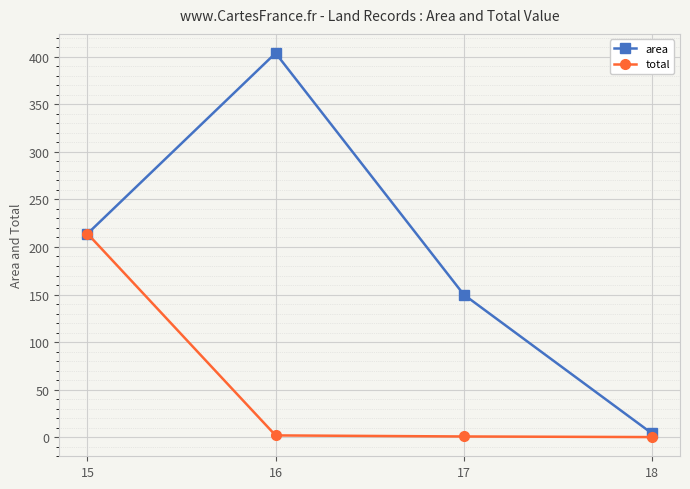

Is it true that area equals 404.0 at 16?

True